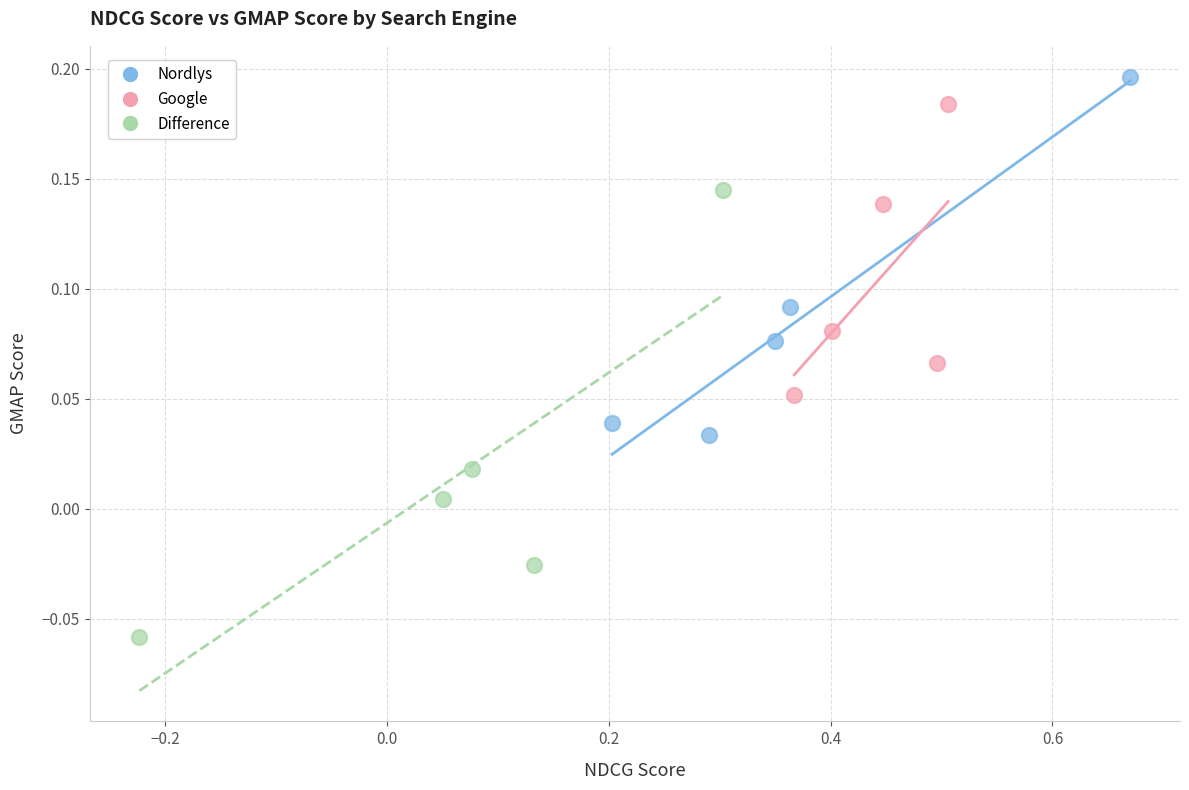

Which series has the largest Y range (max minus min)?

Difference